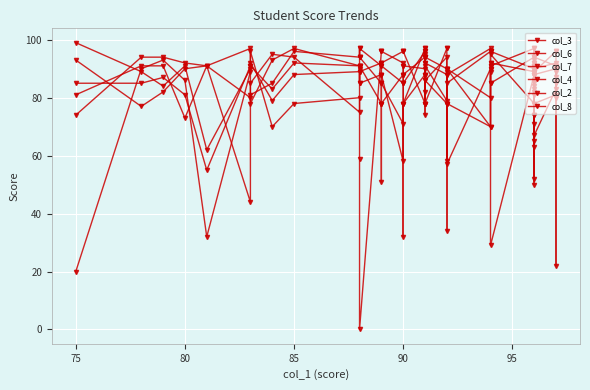

What is the label of the 21st point from the right?

90